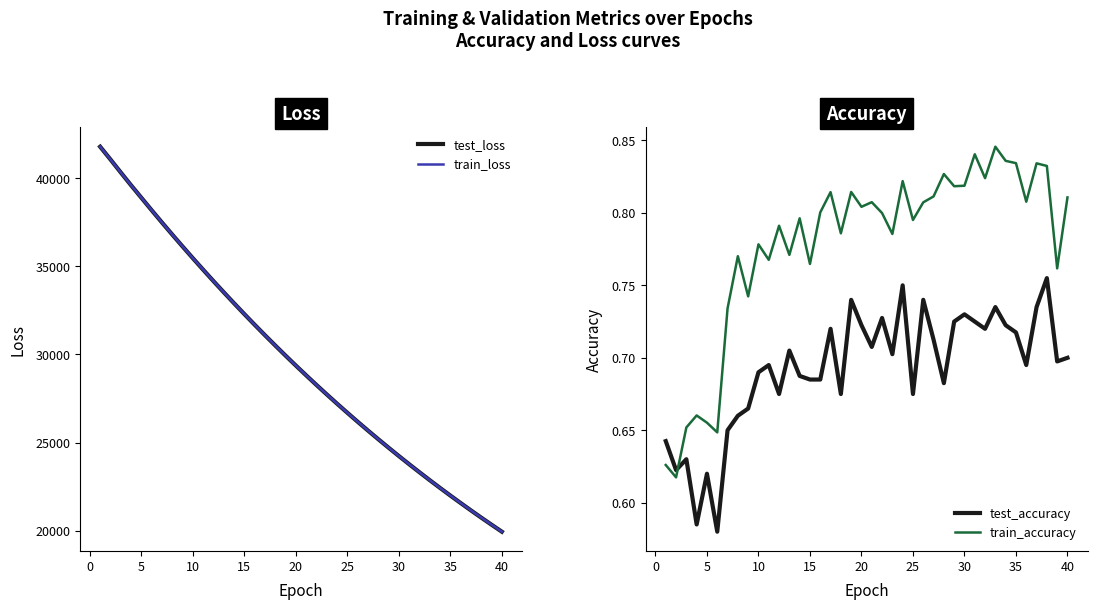

The value of train_loss at 20 is 29368.8. True or false?

True